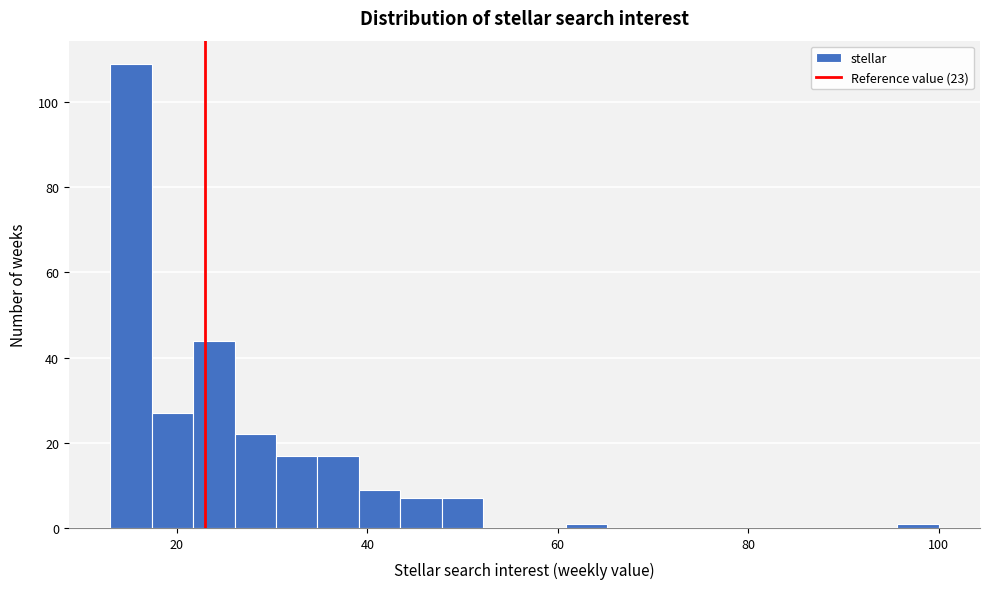

Read against the x-axis, roughly where is the centre of the tallest bar?

16